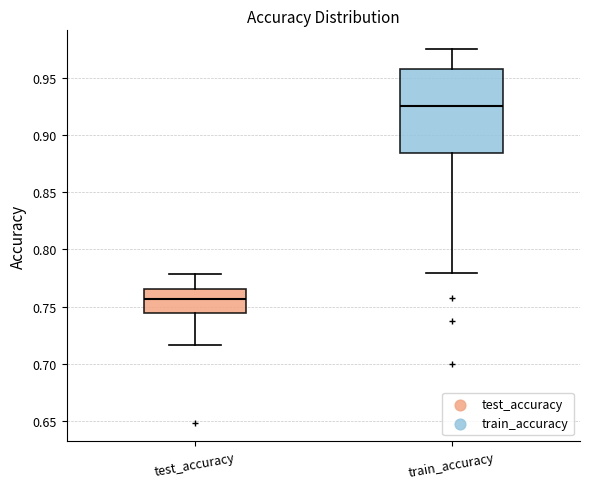

Where does the upper whisker of the box for test_accuracy end on the y-axis? The values are not printed on the chart, so give them approximately, as read against the axis.

0.780